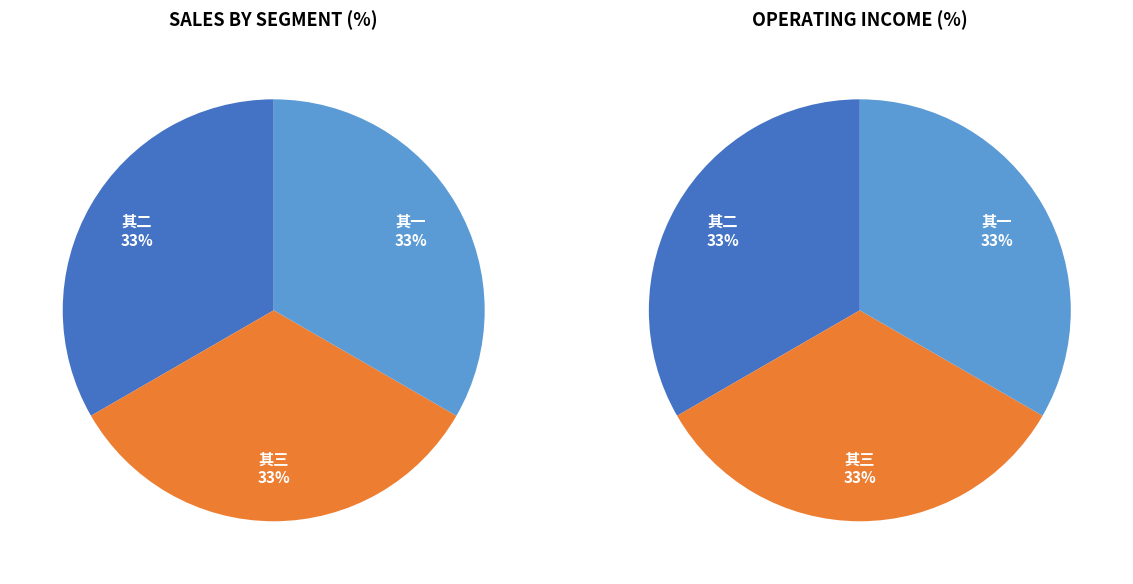

Does 姜总管相送至扫溪三十里夜雪中留别 其二 account for over 50% of the chart?

No